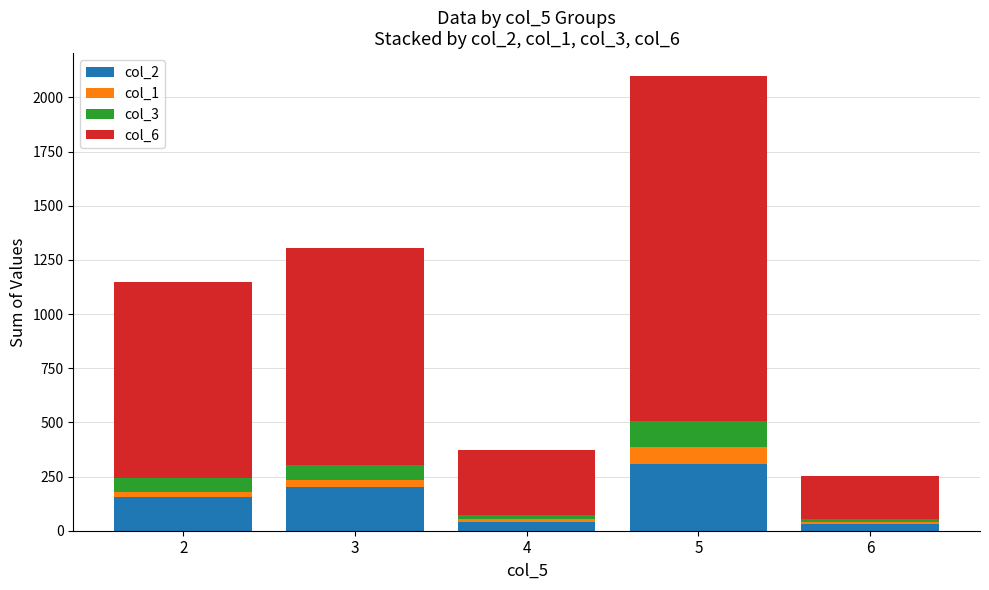

Count the number of categories in the chart.

5